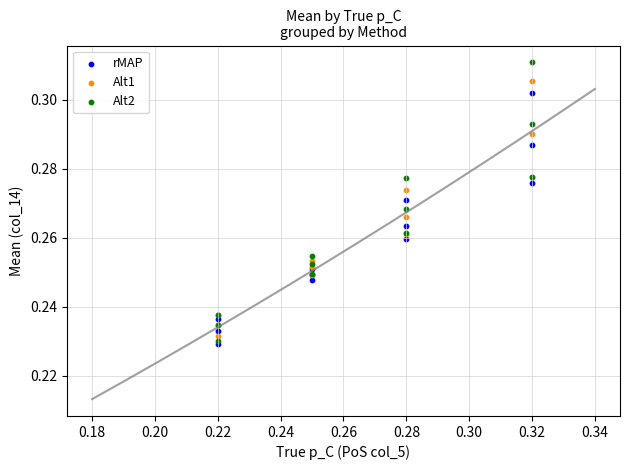

Which series has the largest Y range (max minus min)?

Alt2